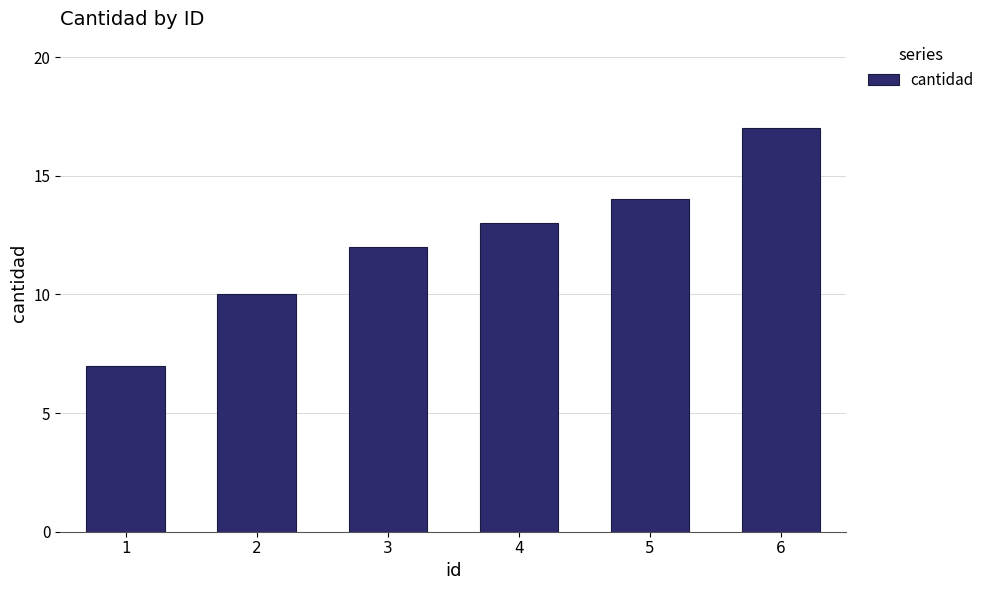

Which label corresponds to the largest value in the chart?

6